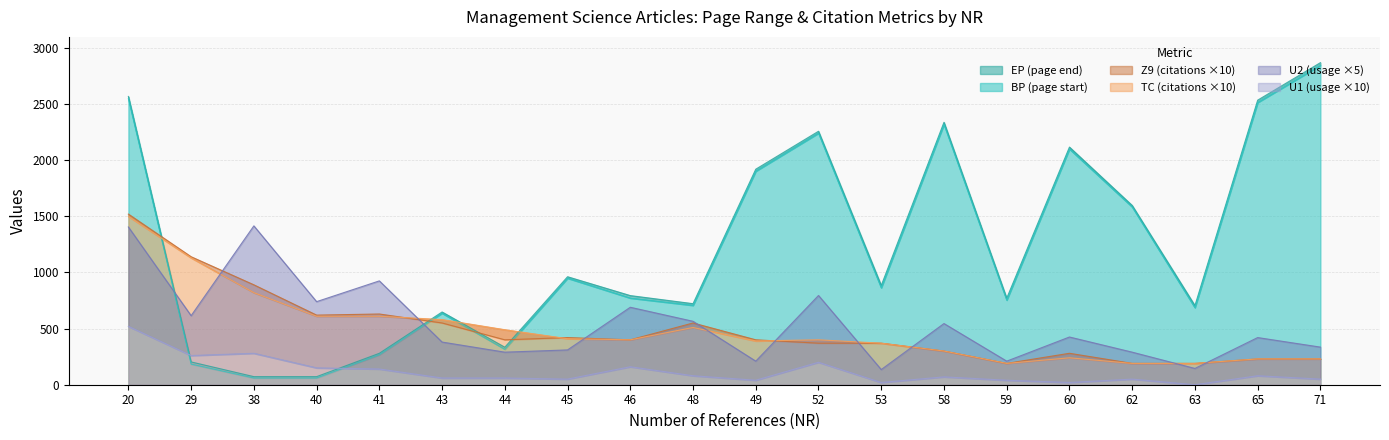

Which series changed the most between 45 and 46?

U2